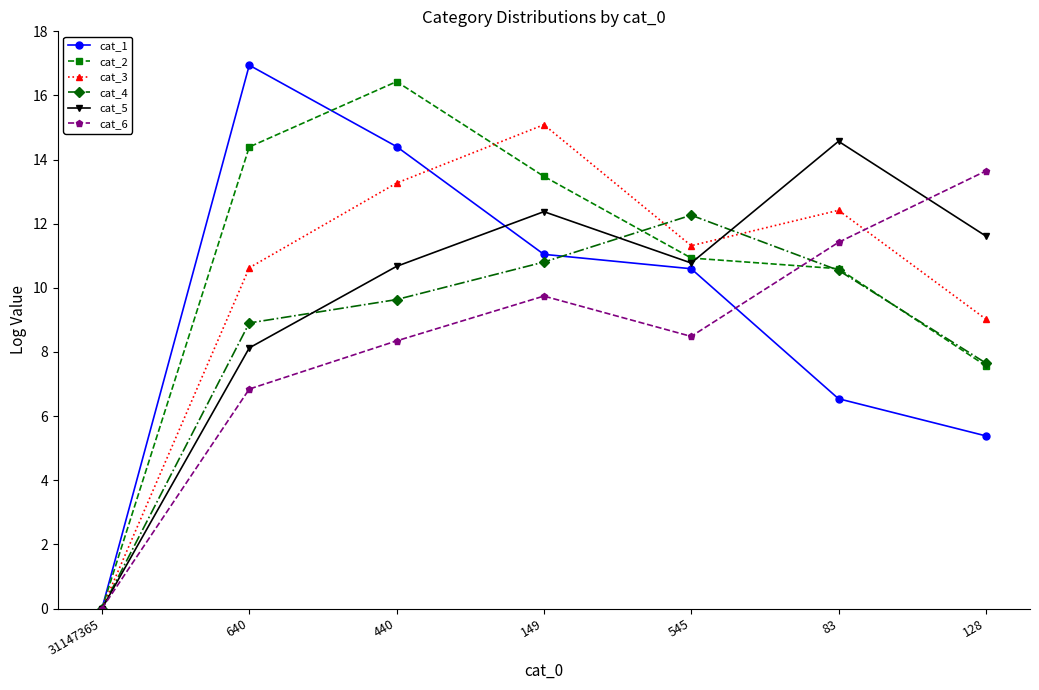

Between 440 and 149, which series saw the biggest shift?

cat_1